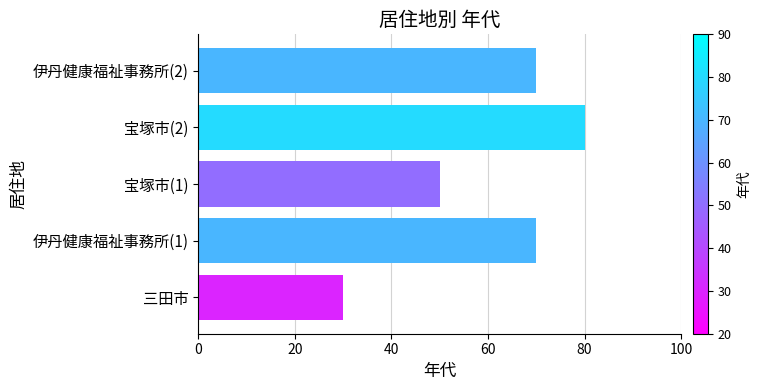

What is the difference between the values at 伊丹健康福祉事務所(2) and 宝塚市(2)?

10